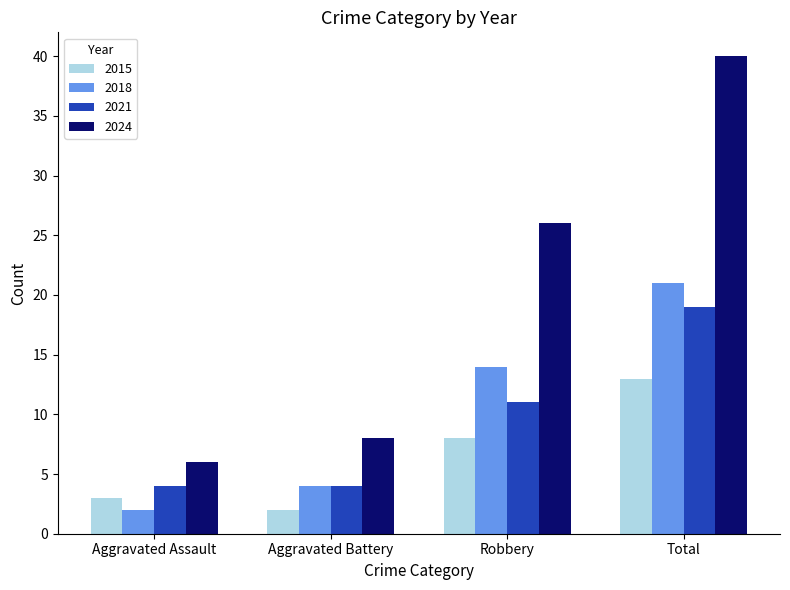

At which label is 2018 closest to 11?

Robbery